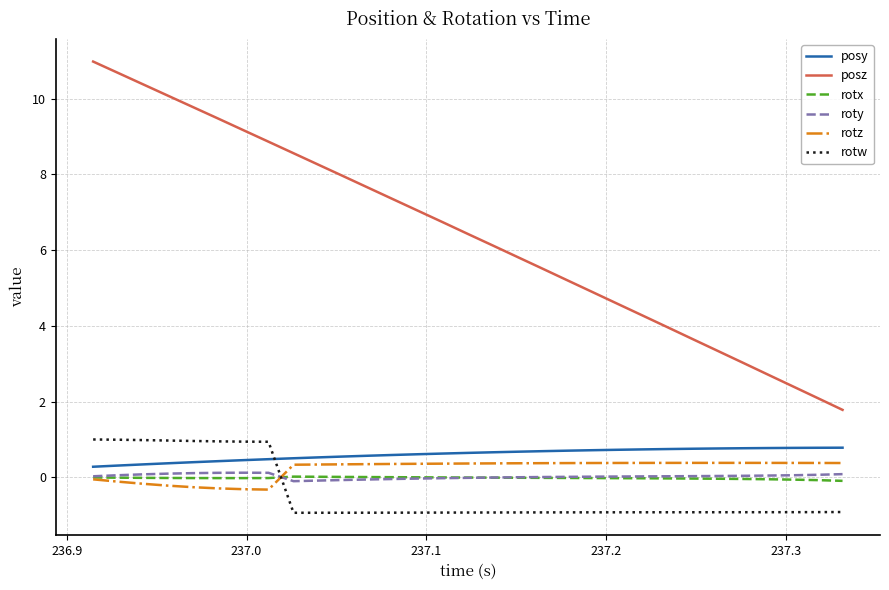

Which series has the largest total across all categories?

posz